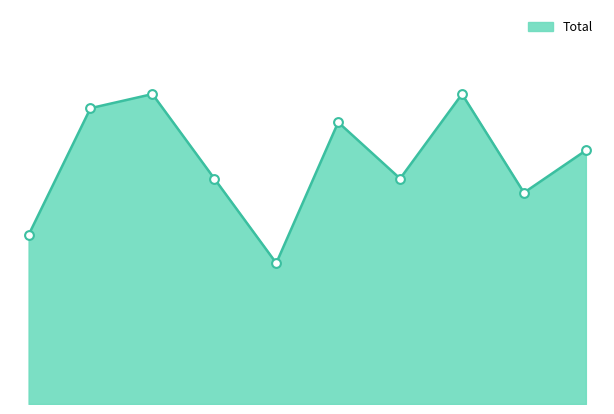

How many lines are shown in the chart?

1